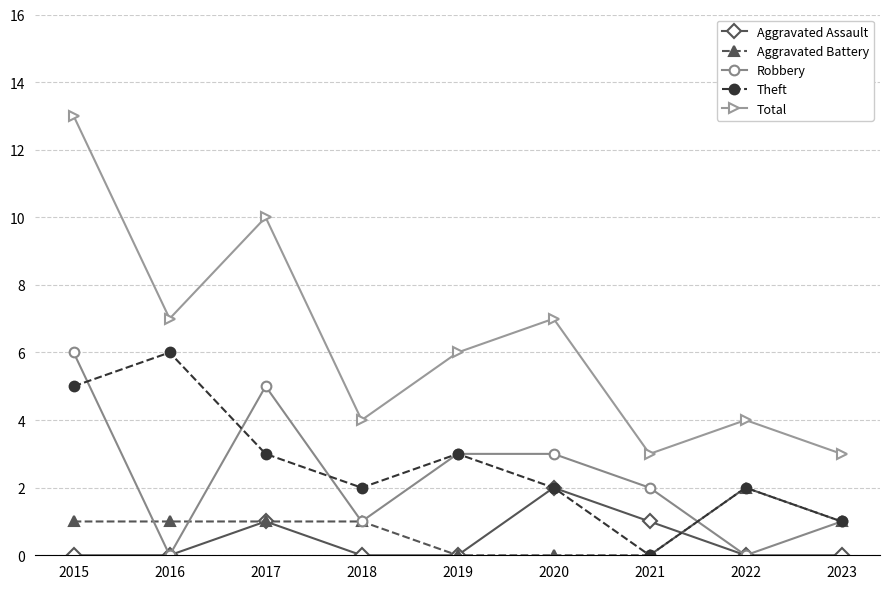

Is the value of Total at 2022 greater than the value of Aggravated Assault at 2017?

Yes